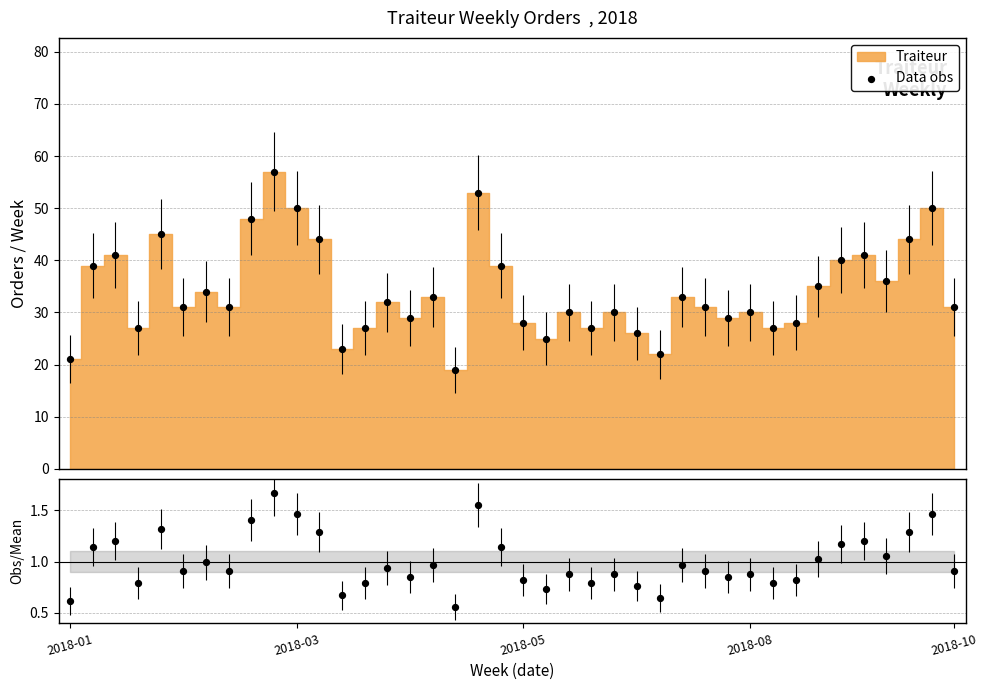

At how many categories does at least one series exceed 45?

5